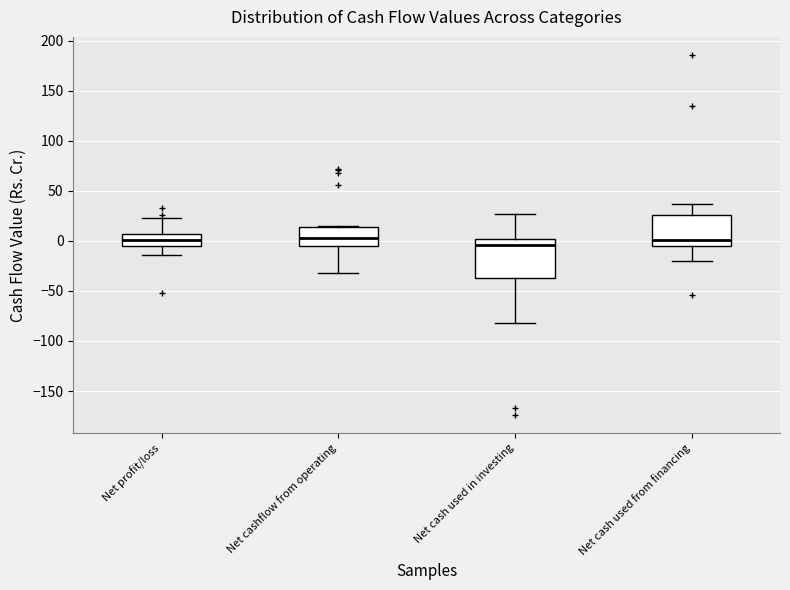

Which box is the tallest, from its lower edge to its upper edge?

Net cash used in investing